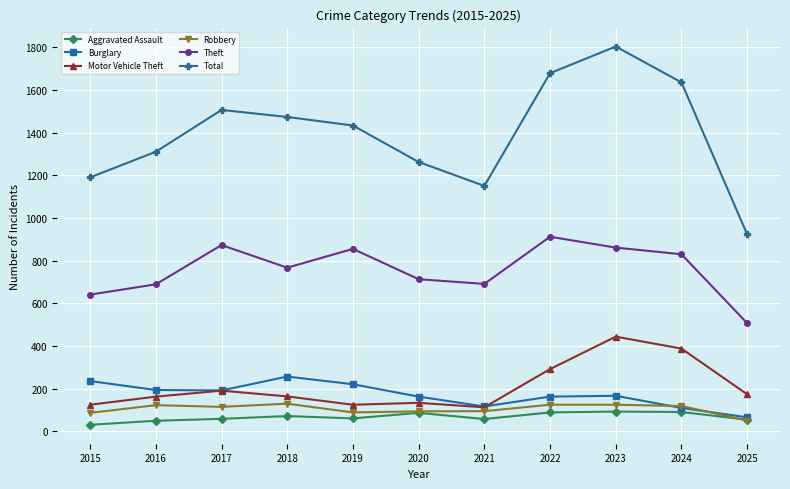

True or false: Robbery and Theft cross at least once.

False